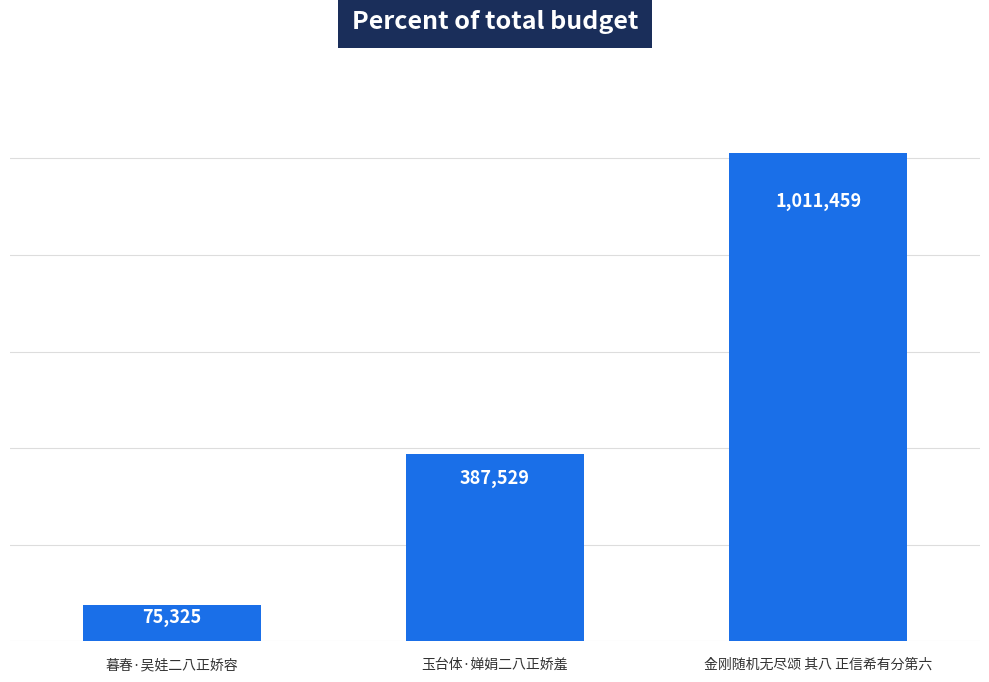

Are the bars horizontal?

No